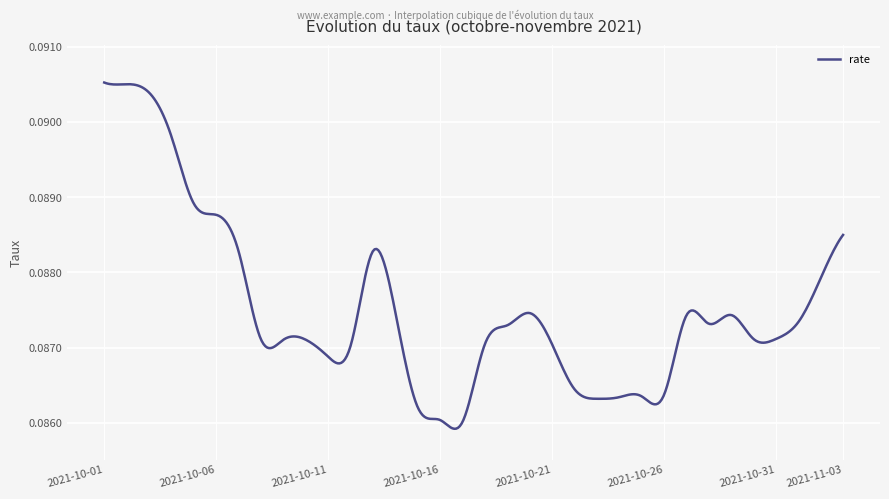

How many distinct data groups are displayed?

1